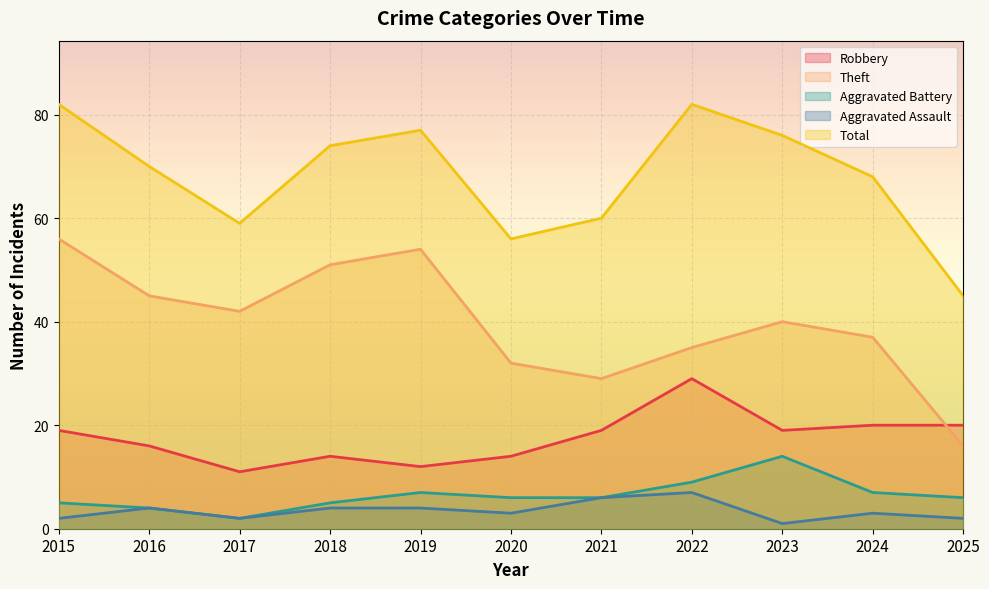

Count the number of data series in this chart.

5